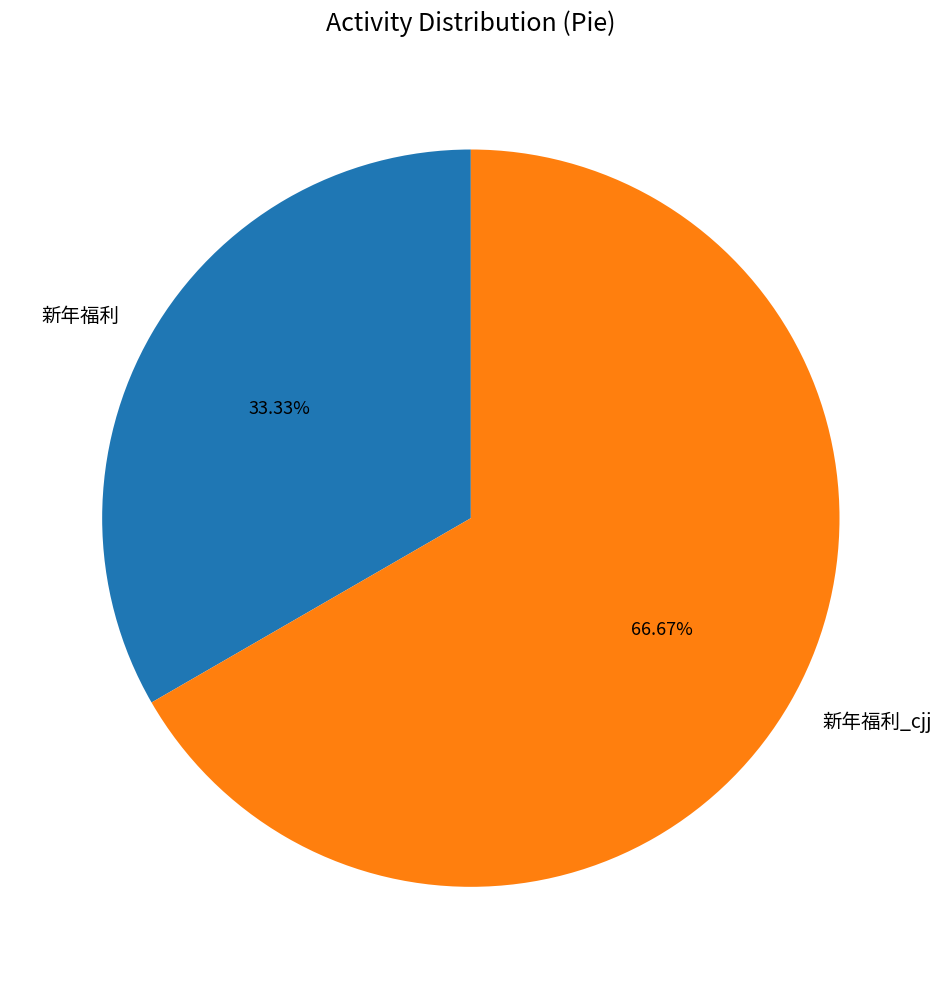

Is the sum of 新年福利 and 新年福利_cjj greater than half?

Yes